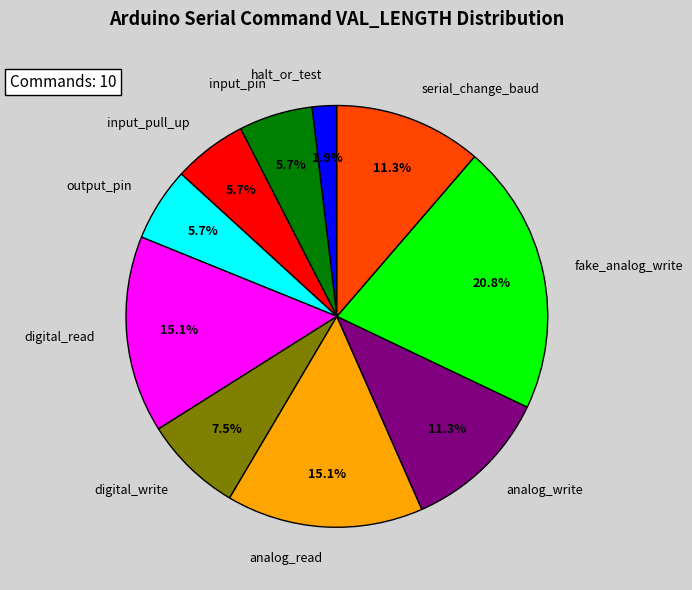

Do digital_read and output_pin together represent more than half of the pie?

No